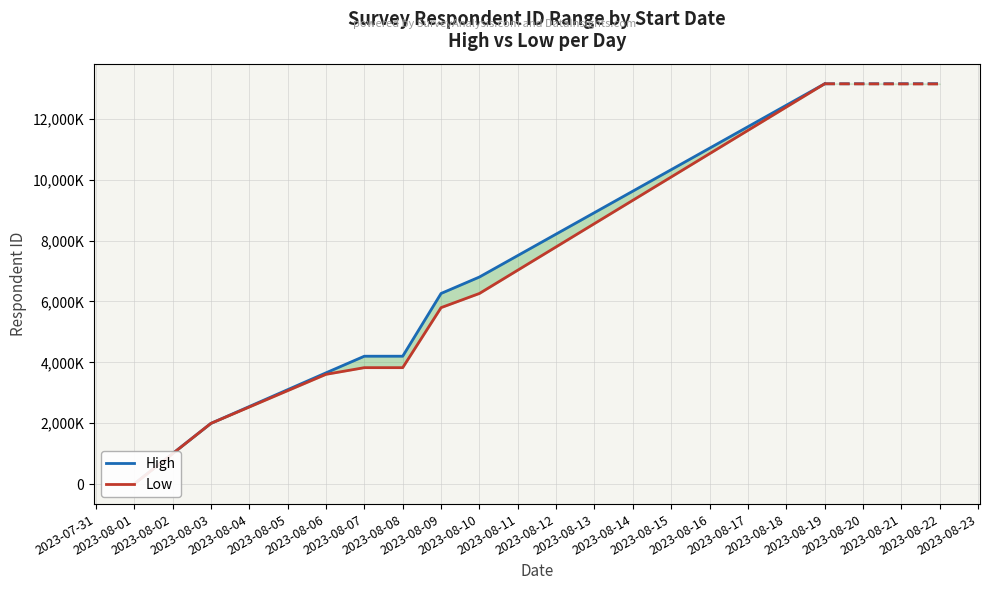

How many lines are shown in the chart?

2